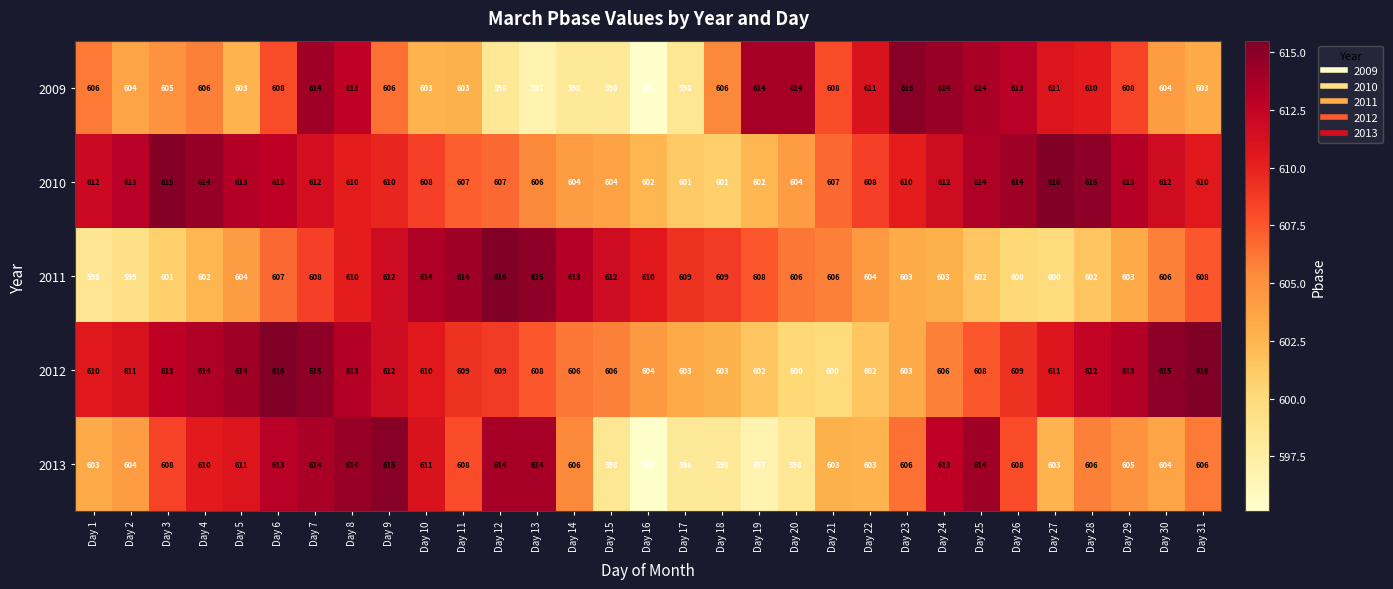

What is the difference between the second highest and minimum values in the 2011 series?

17